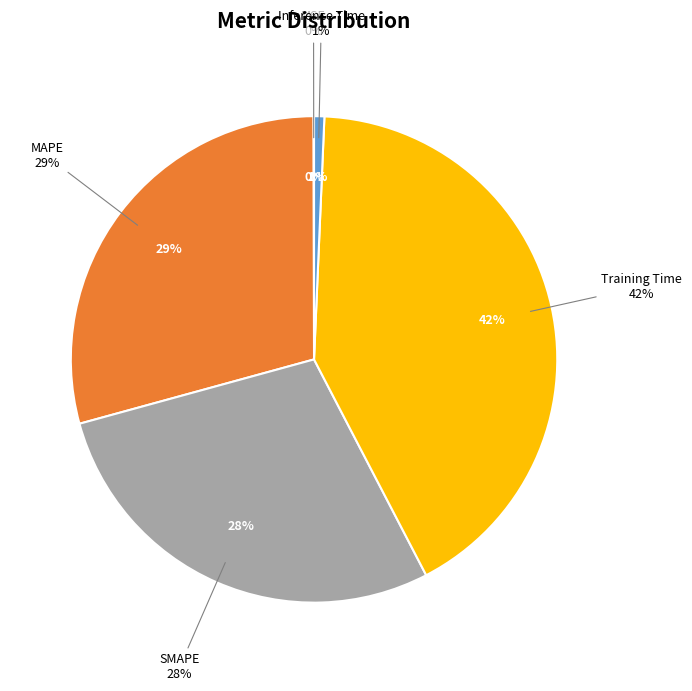

To the nearest percent, what is the combined percentage of MSE and Training Time?

42%